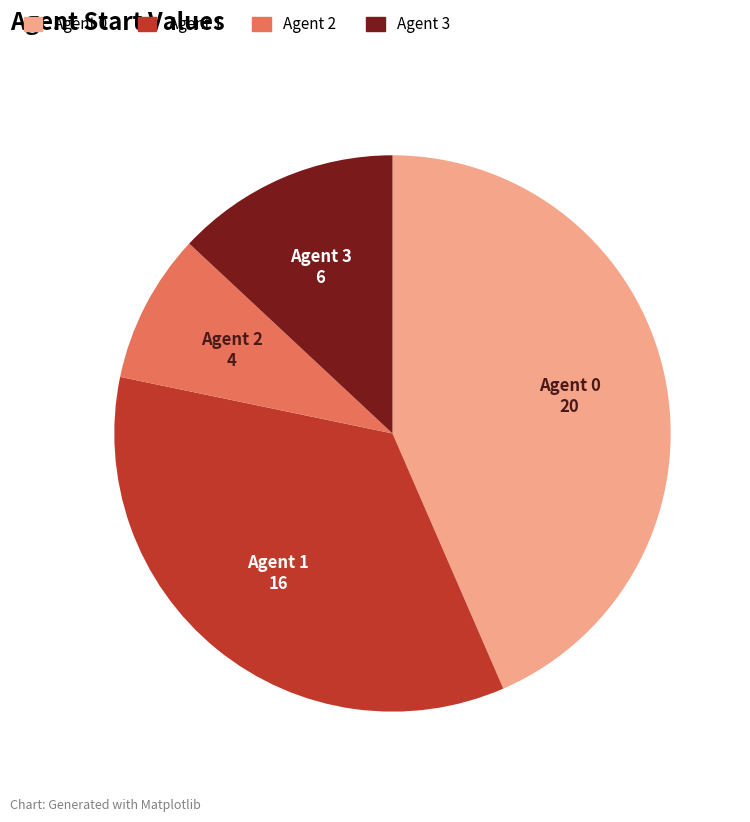

Is there a majority slice in this chart?

No